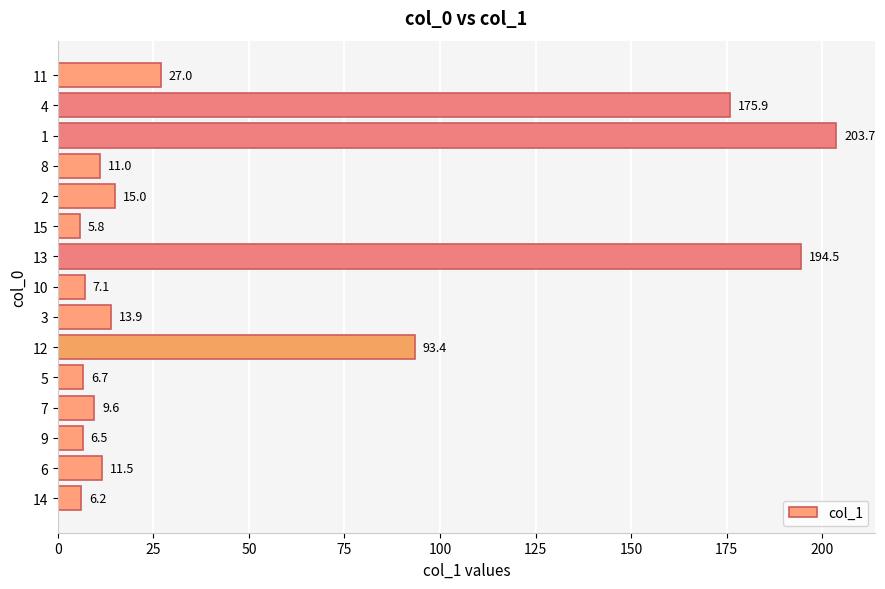

True or false: the data shows 331.8 at 1.

False